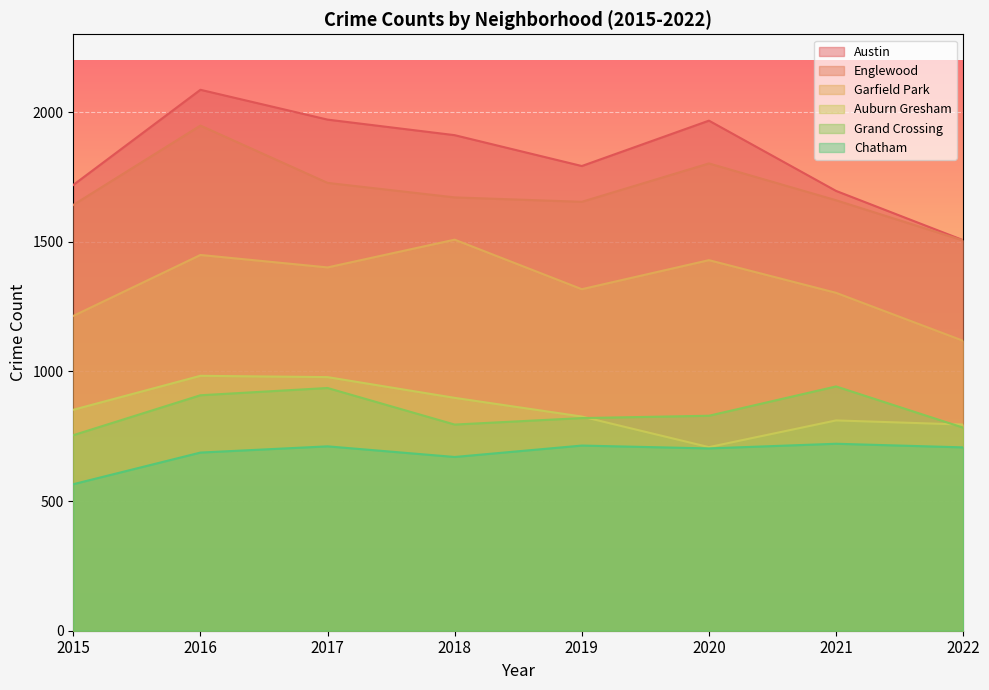

Which series has the largest range (max minus min)?

Austin